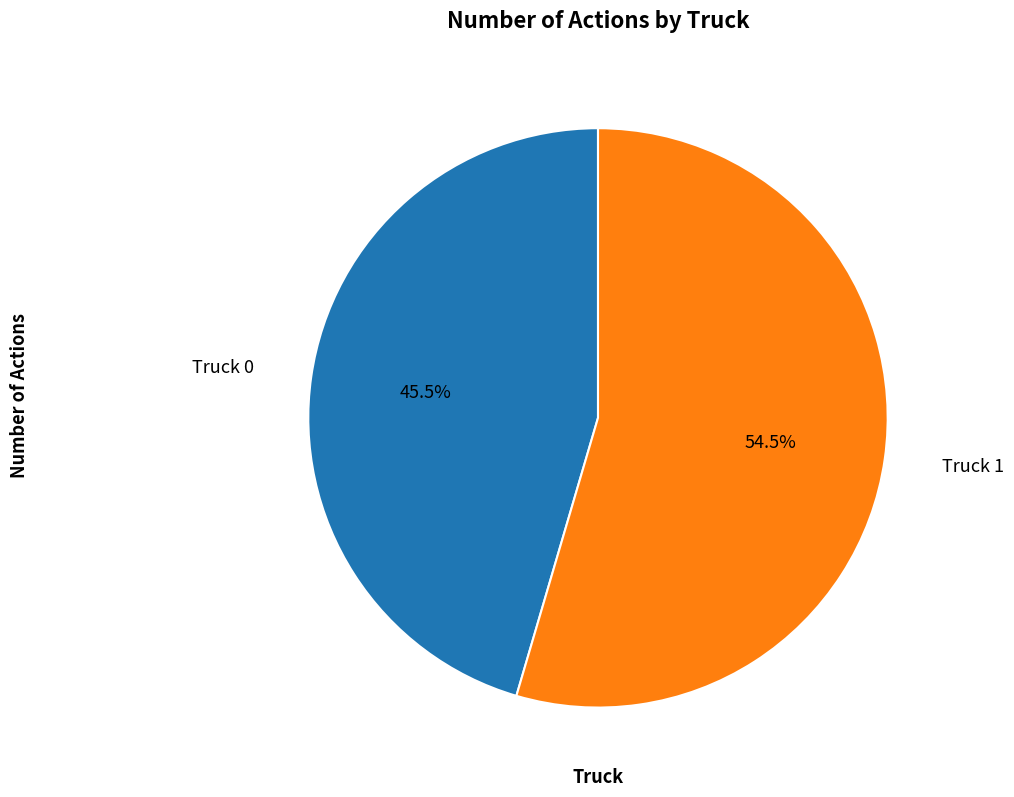

Is there any slice that represents more than half of the pie?

Yes